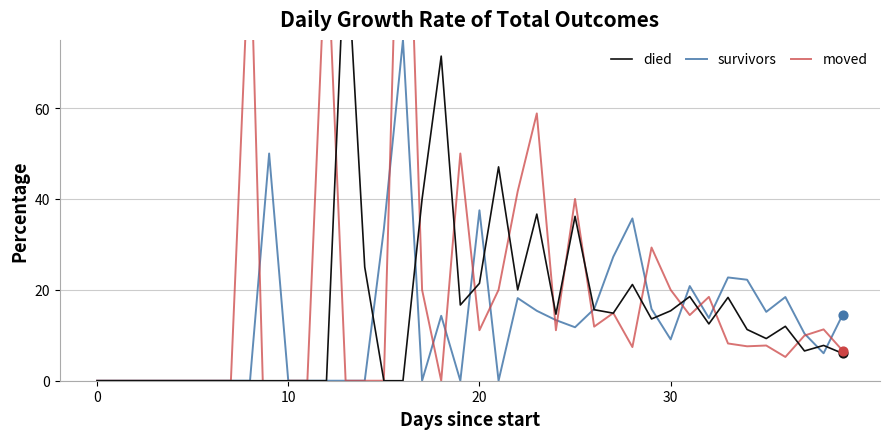

Which series has the largest Y range (max minus min)?

moved